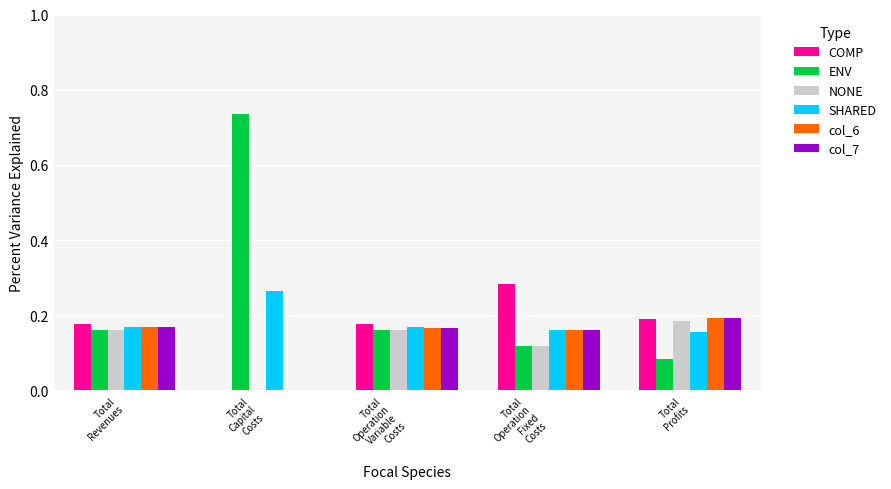

Which series has the largest total across all categories?

ENV